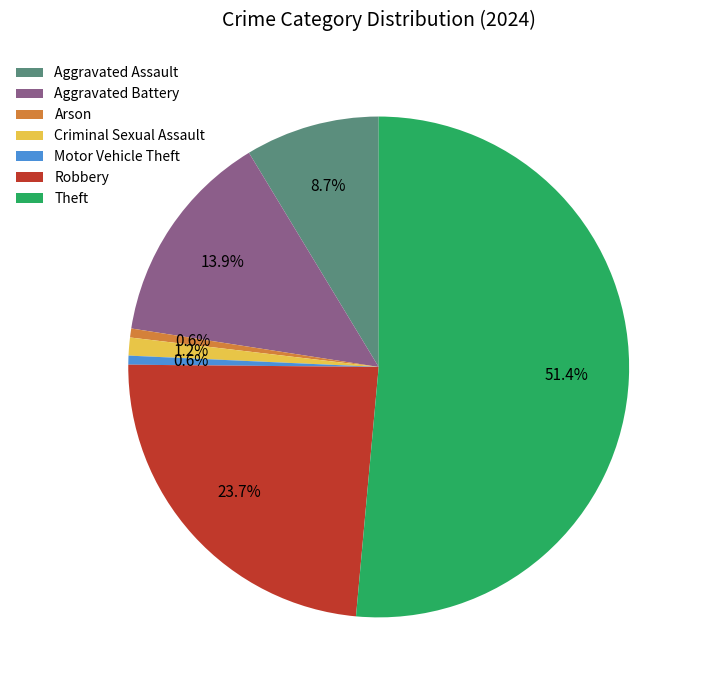

What is the total percentage of Robbery and Aggravated Battery?

37.6%